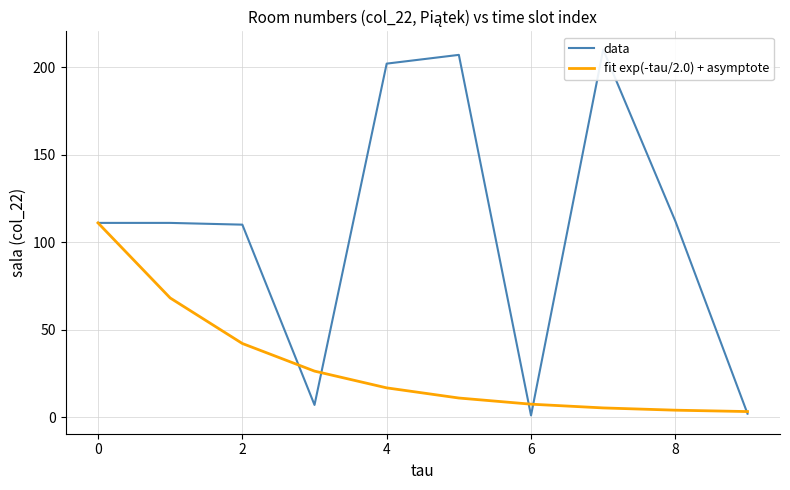

True or false: fit exp(-tau/2.0) + asymptote has a value of 7.4 at 6.

True